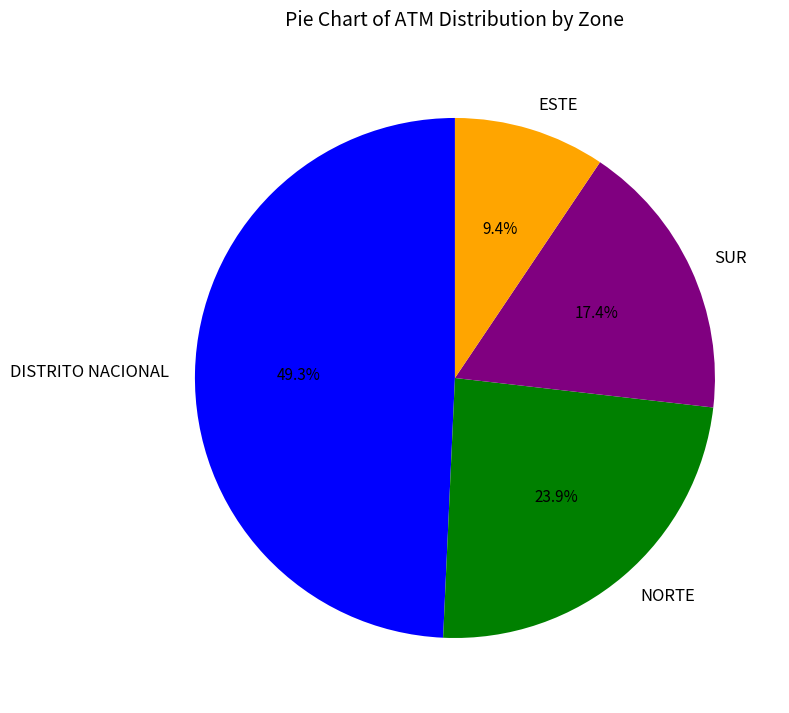

Which category has the smallest portion of the pie?

ESTE